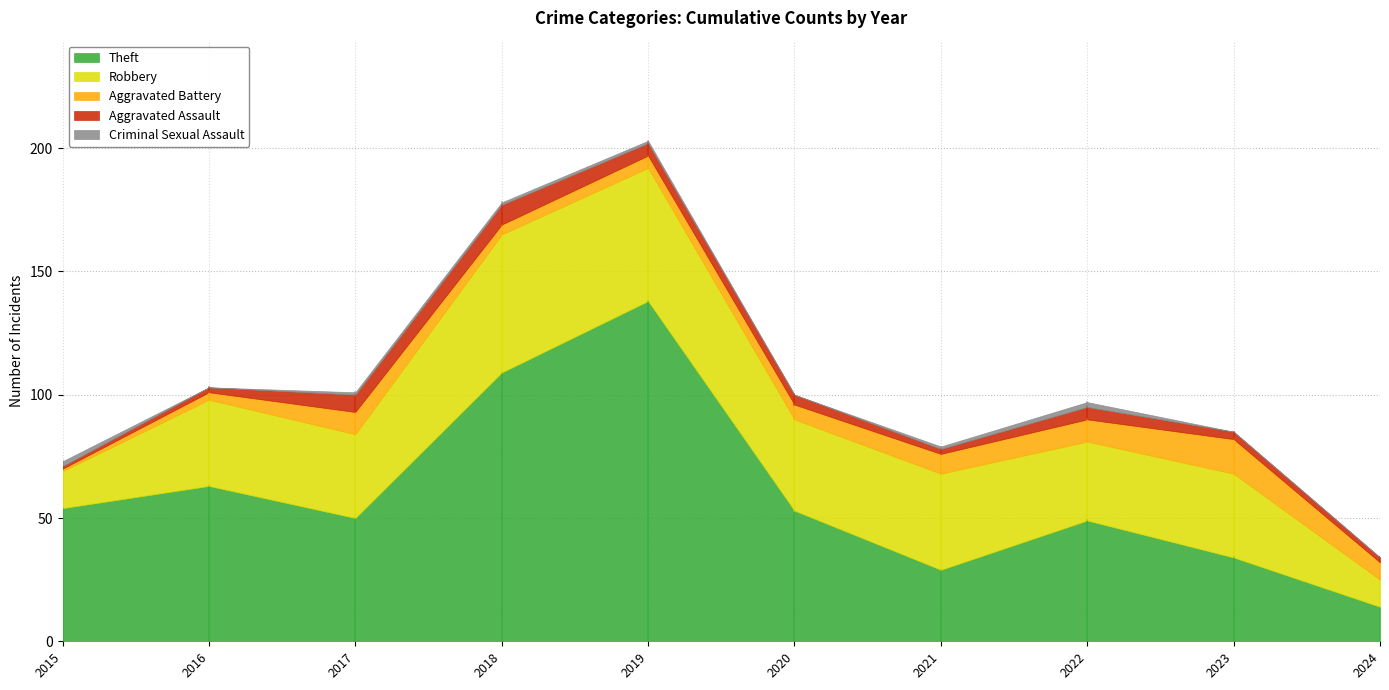

Count the number of categories in the chart.

10